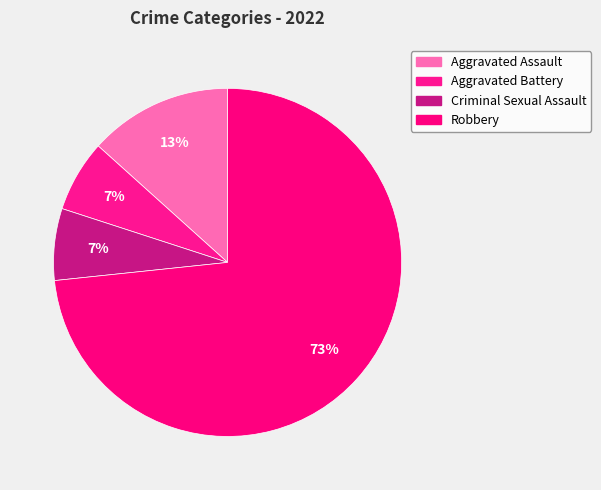

How many segments does this pie chart have?

4